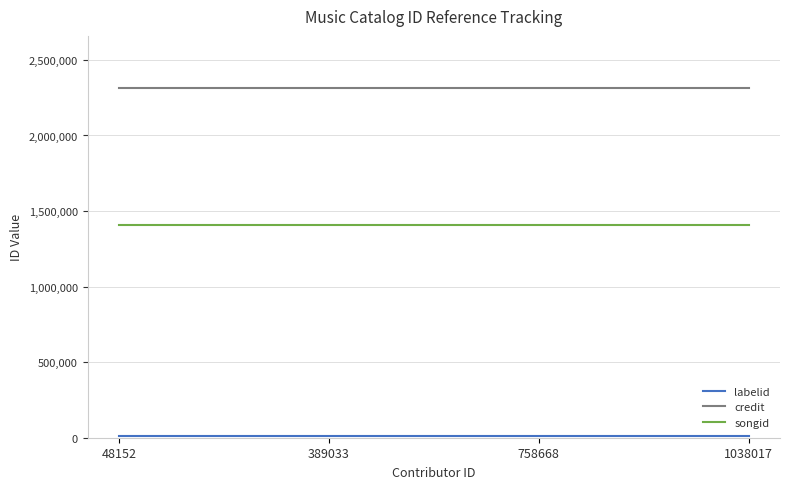

What is the minimum value for songid?

1404936